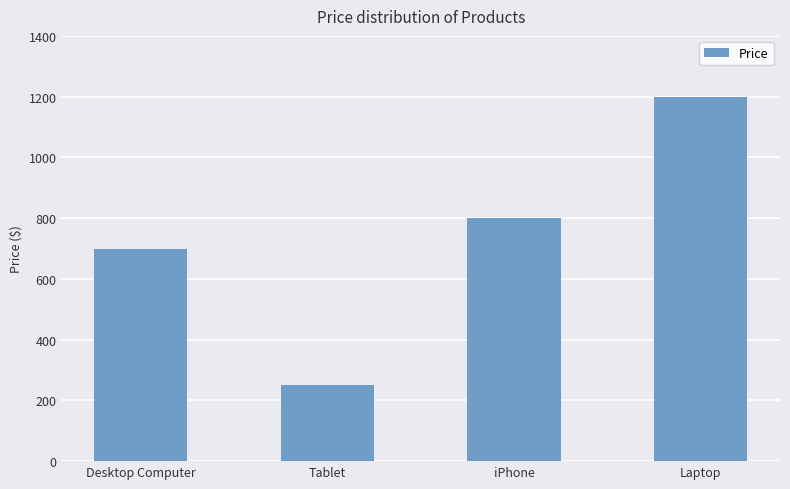

What is the sum of all values?

2950